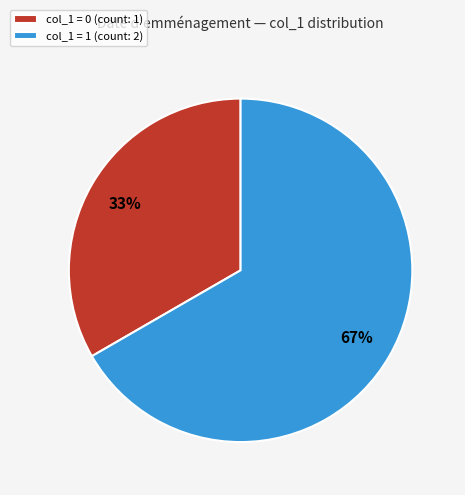

Is the sum of col_1 = 0 (count: 1) and col_1 = 1 (count: 2) greater than half?

Yes